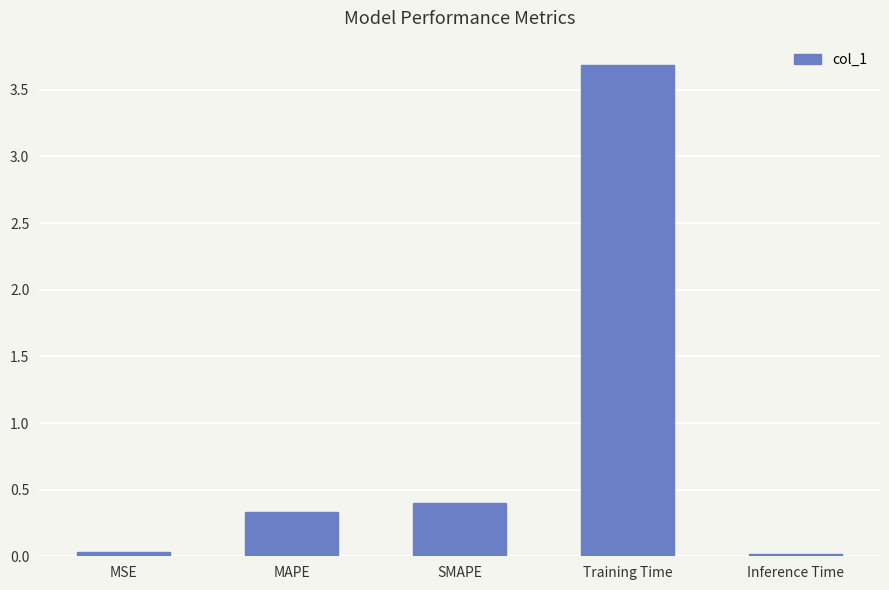

What is the average value?

0.9